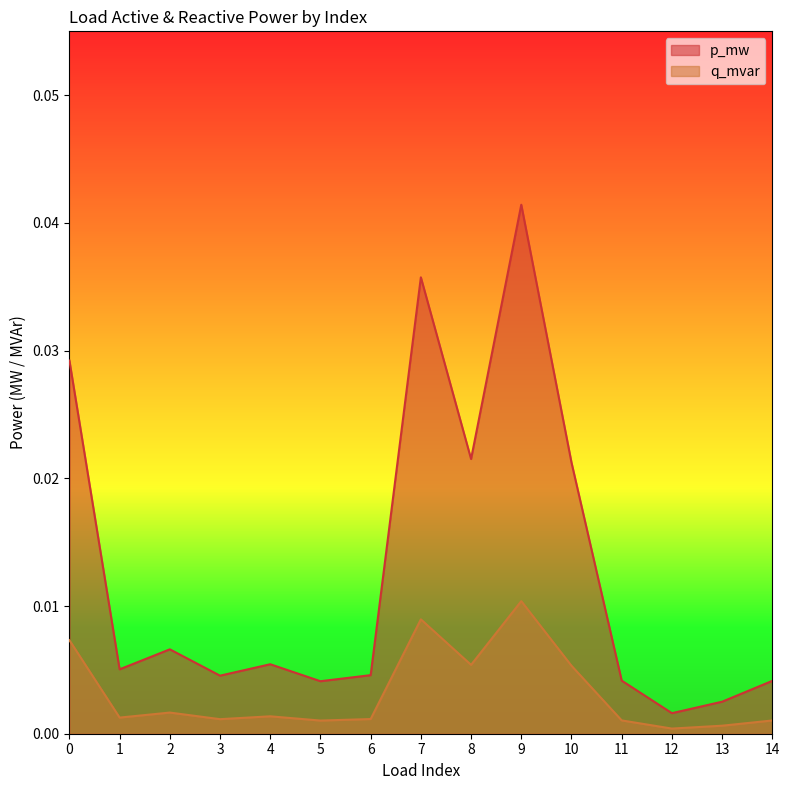

True or false: q_mvar and p_mw cross at least once.

False